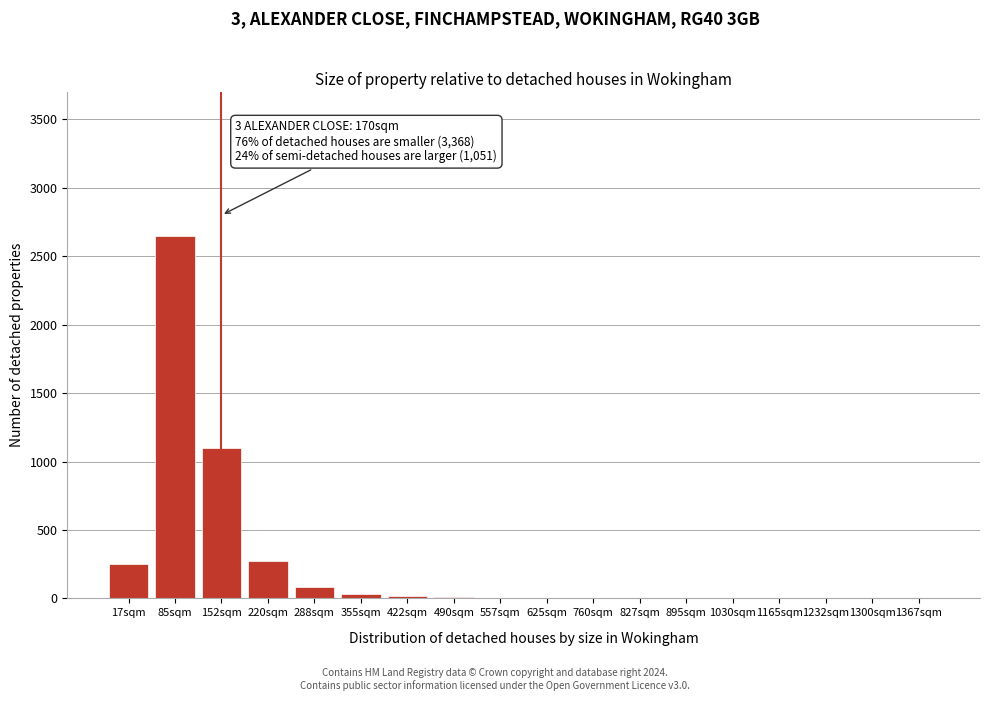

Which label corresponds to the largest value in the chart?

85sqm